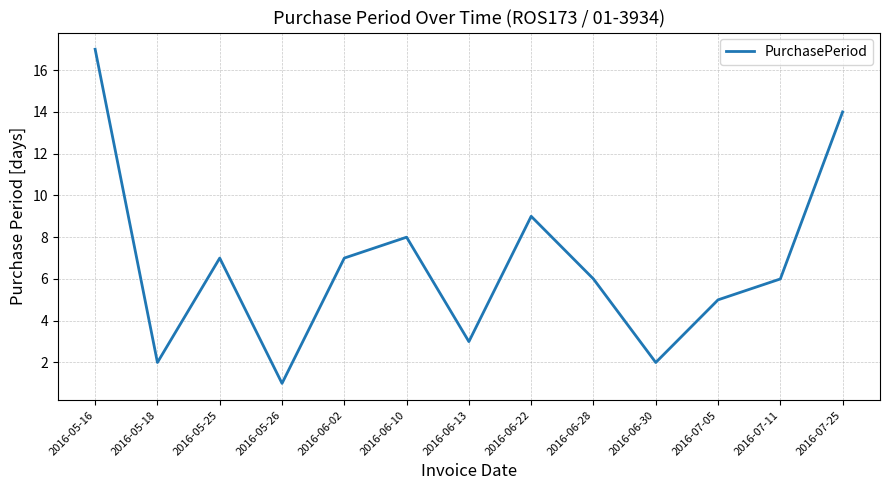

Between 2016-05-25 and 2016-06-22, which is larger?

2016-06-22